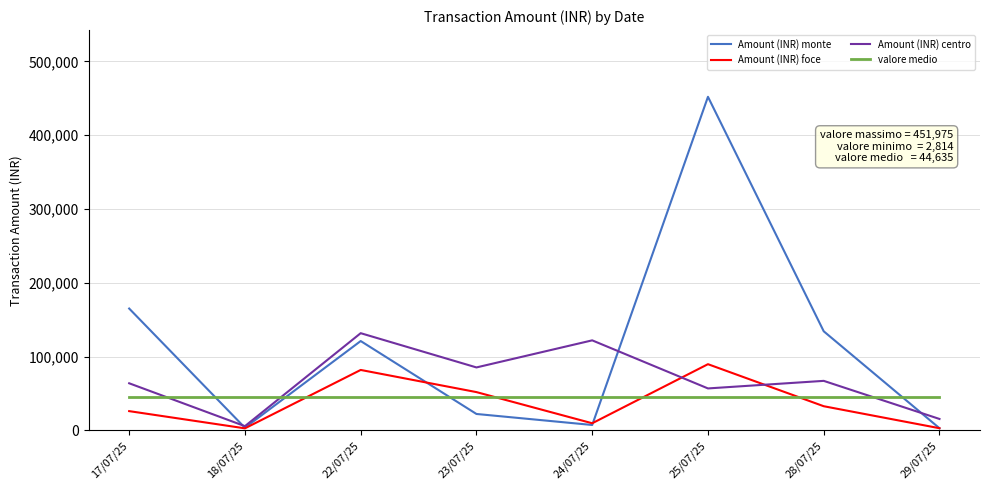

Does the chart have visible grid lines?

Yes